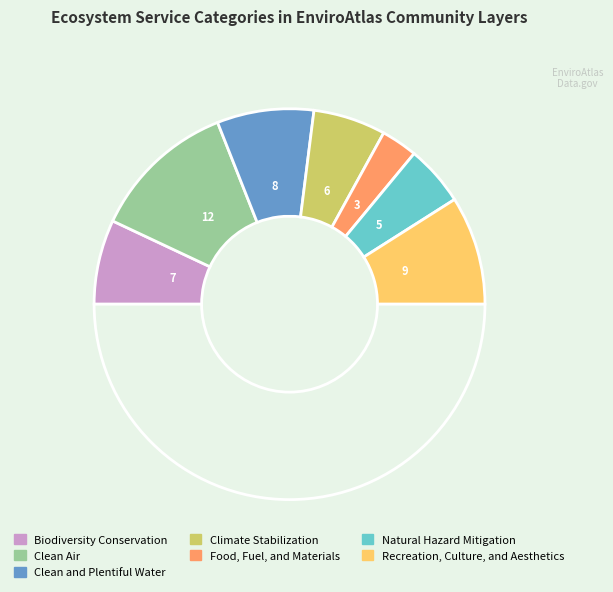

How many segments does this pie chart have?

8